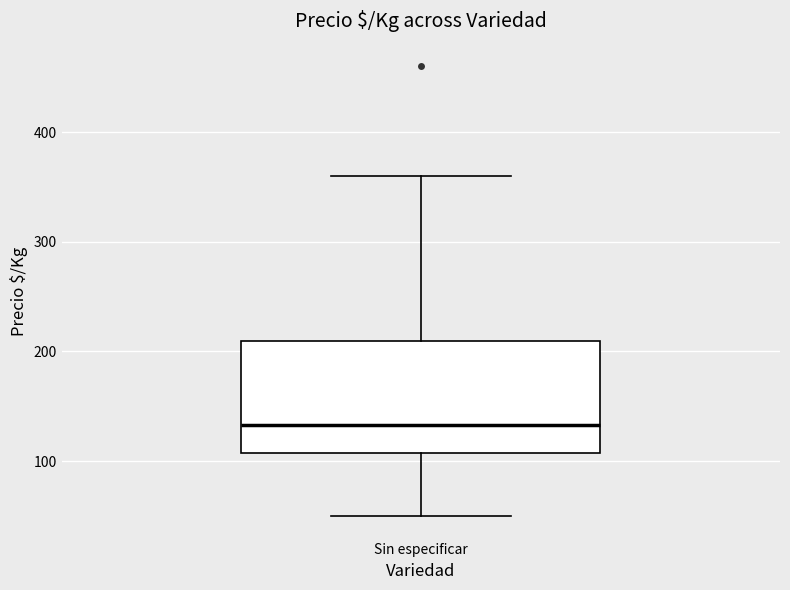

Transcribe this box plot: give where the median line is, the range the box spans, and where the two whiskers end, as read against the y-axis. The values are not printed on the chart, so give them approximately, as read against the axis.

median 130, box 110 to 210, whiskers 50 to 360